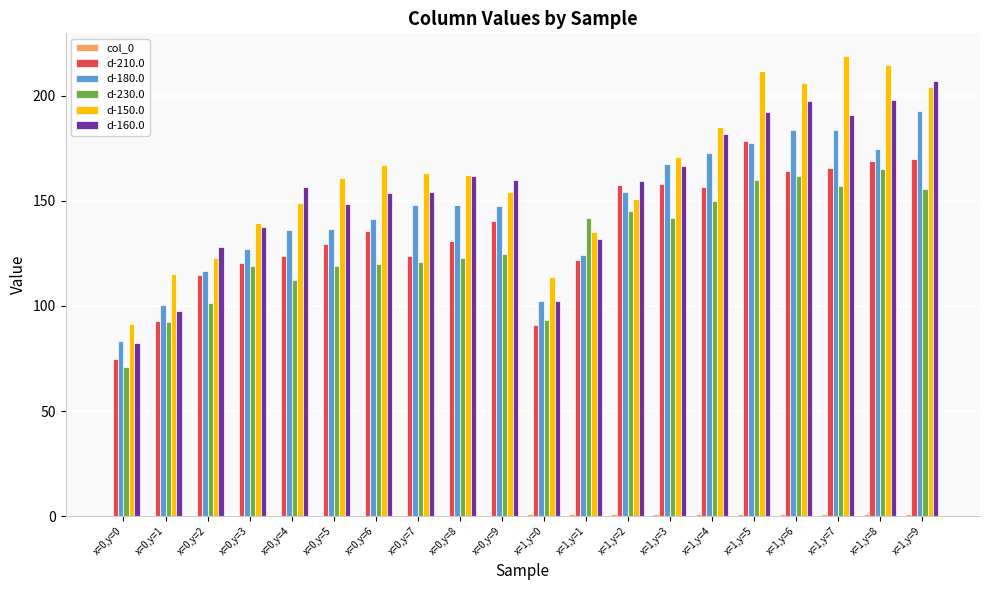

Does the chart contain stacked bars?

No